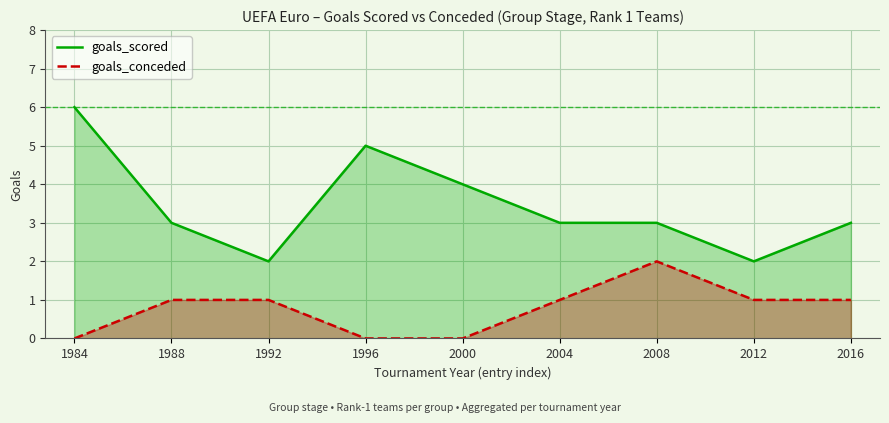

True or false: goals_conceded has a value of 1 at 2012.

True